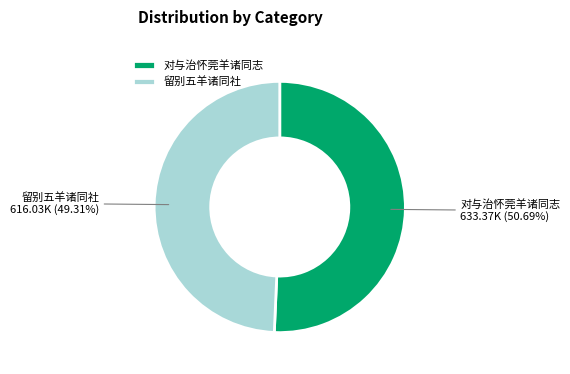

To the nearest percent, what percentage of the pie is 留别五羊诸同社?

49%